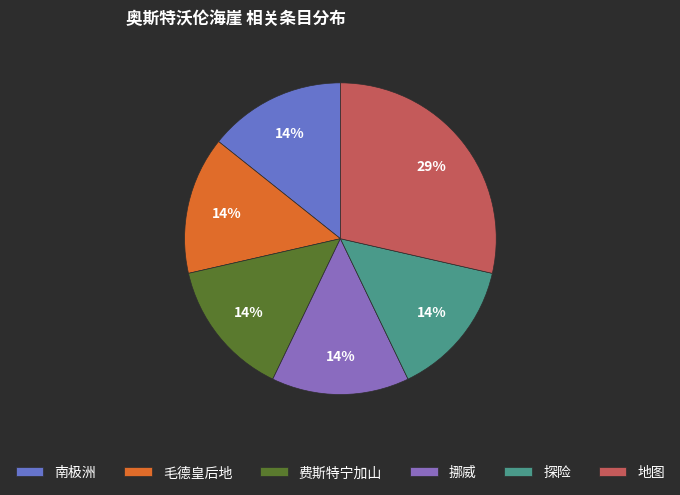

Count the number of slices in the pie.

6